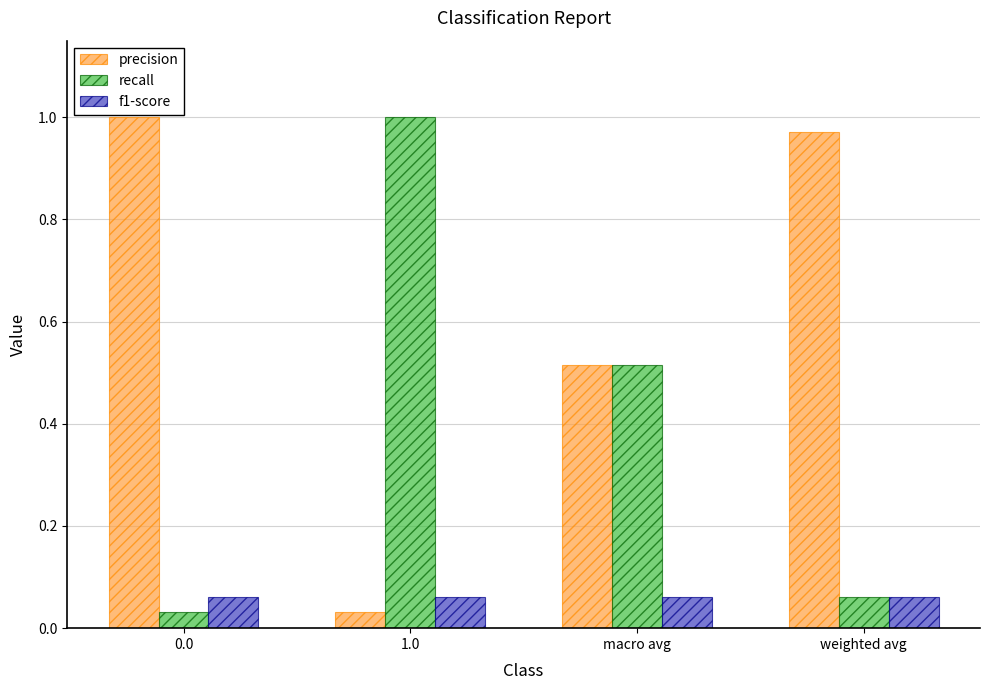

Are the bars grouped side by side (vs. stacked)?

Yes